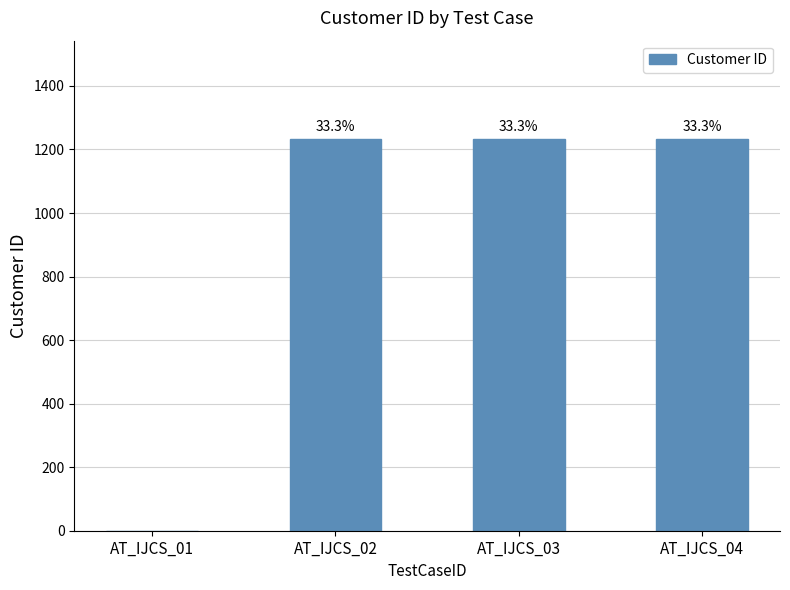

True or false: the data shows 0 at AT_IJCS_01.

True